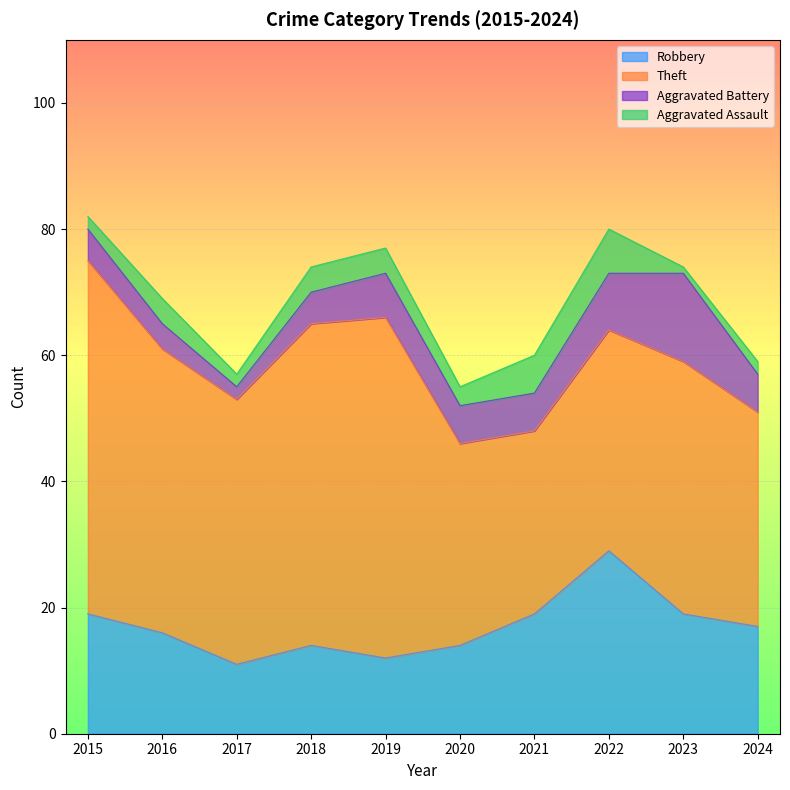

True or false: Aggravated Assault and Robbery intersect in this chart.

False